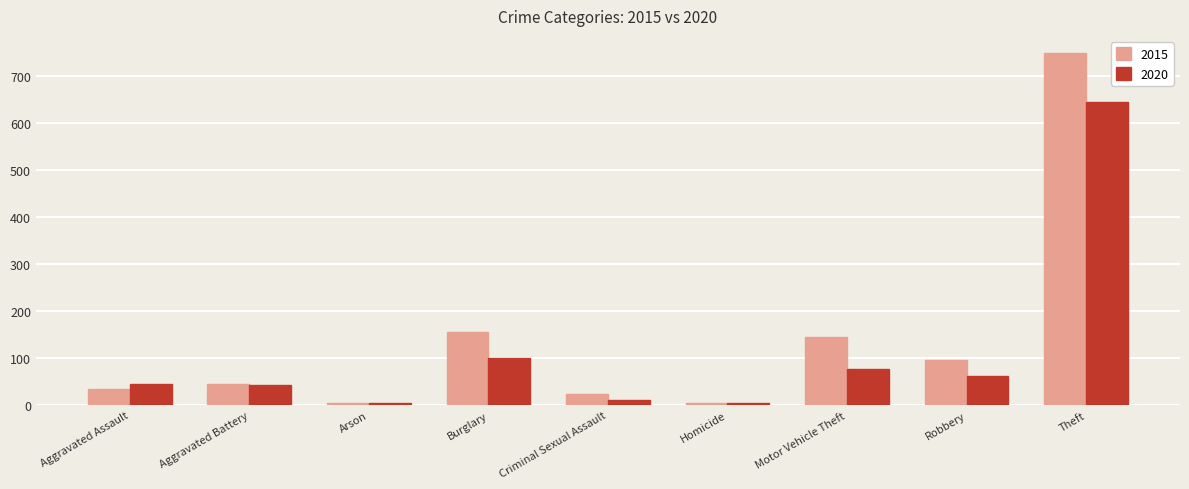

What is the label of the 2nd bar from the left?

Aggravated Battery